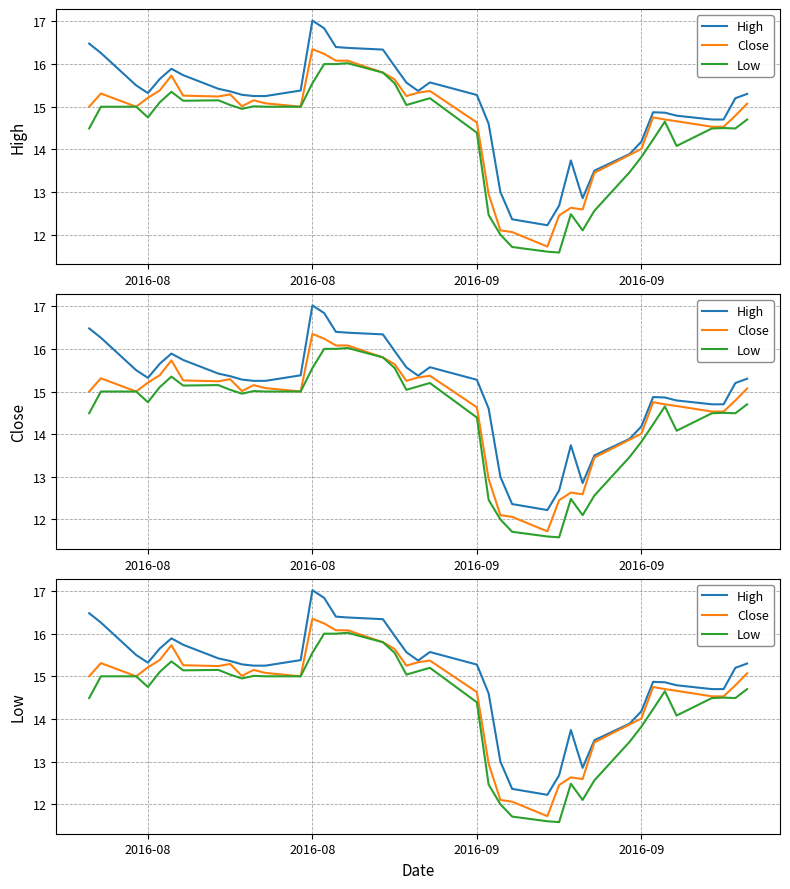

How many distinct data groups are displayed?

3